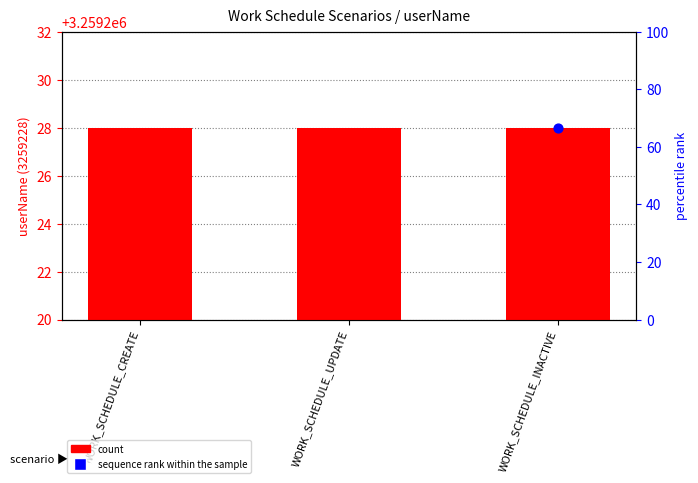

Which series reaches the maximum Y coordinate?

count